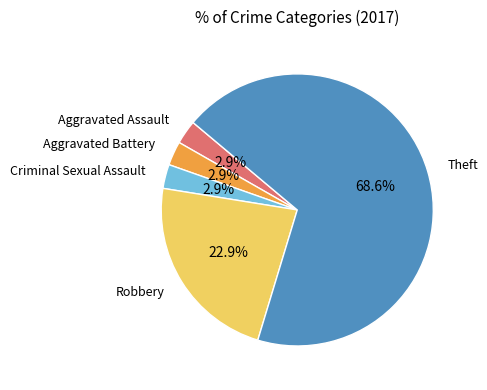

Approximately how many times larger is the value at Robbery compared to Theft?

0.3